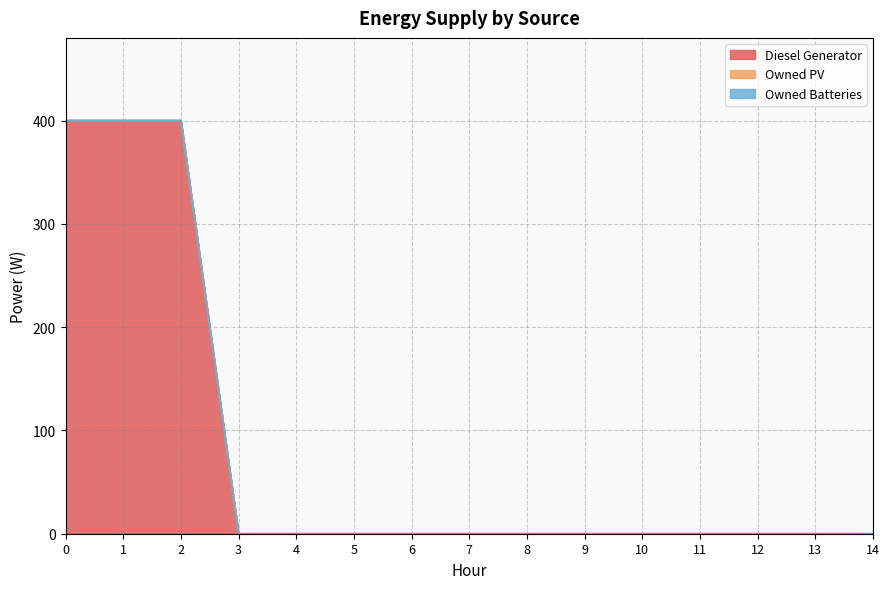

Does the chart have visible grid lines?

Yes